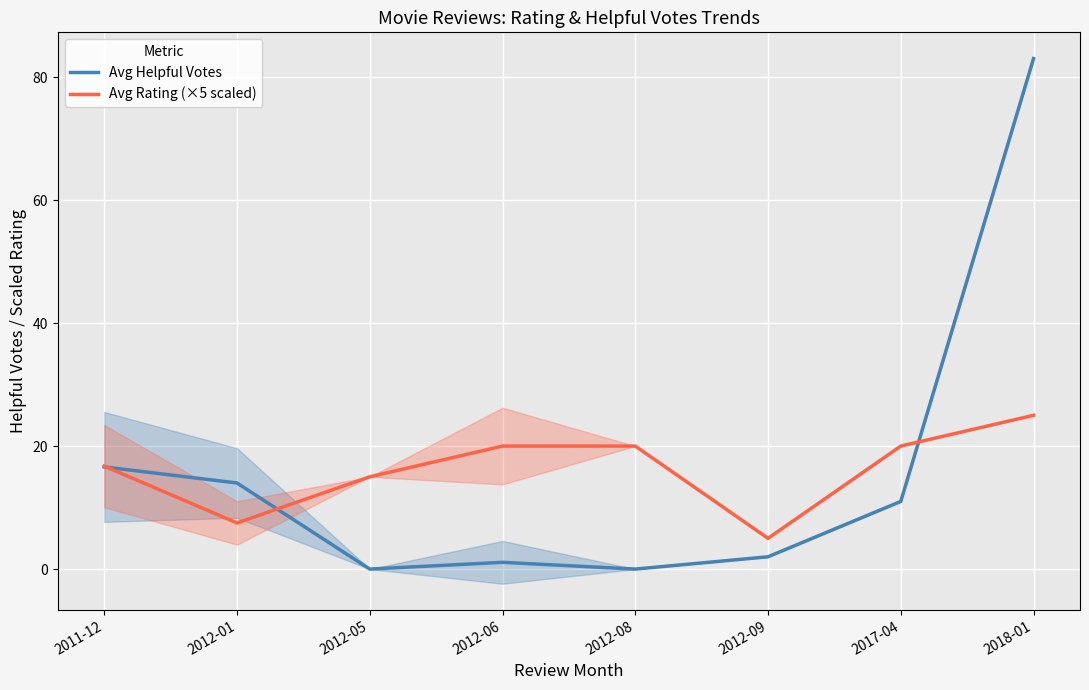

Reading right to left, what are all the values shown in this chart?

Avg Helpful Votes: 83.0	11.0	2.0	0.0	1.1	0.0	14.0	16.6
Avg Rating (×5 scaled): 25.0	20.0	5.0	20.0	20.0	15.0	7.5	16.7